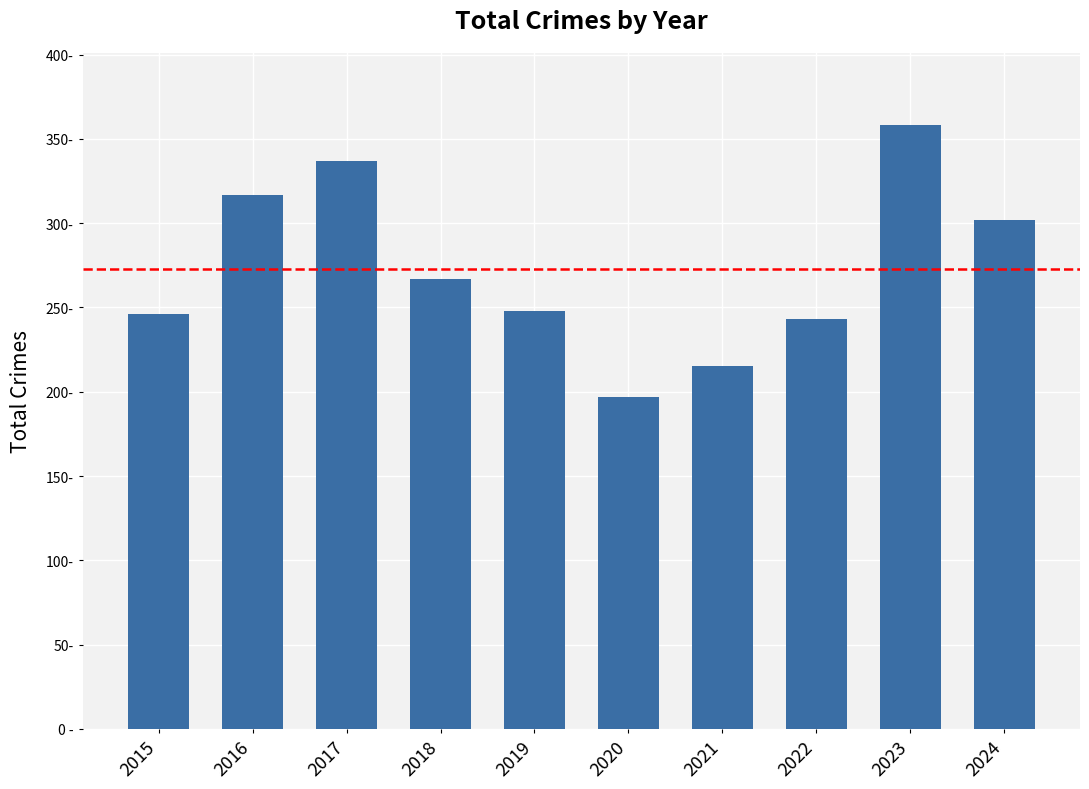

Does the chart contain any negative values?

No